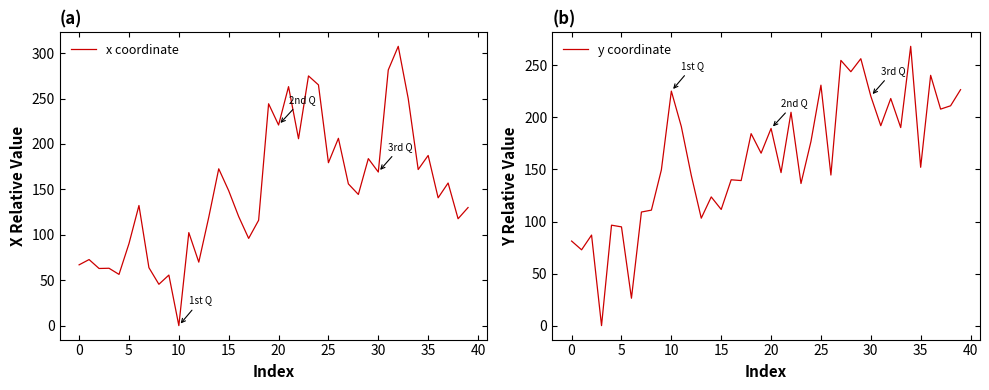

The value of x coordinate at 12 is 18.4. True or false?

False